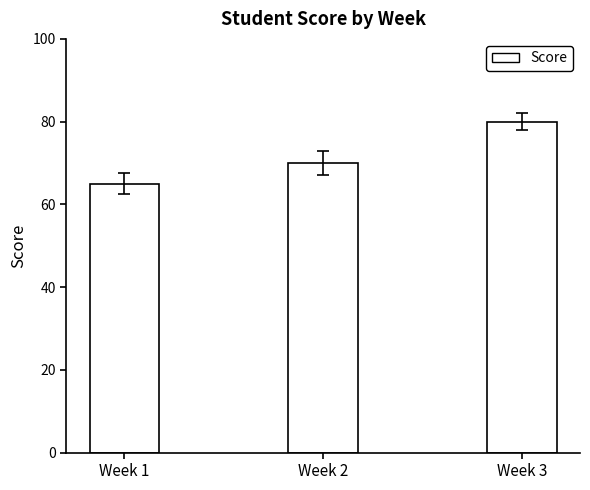

List the labels in order of value, largest first.

Week 3, Week 2, Week 1